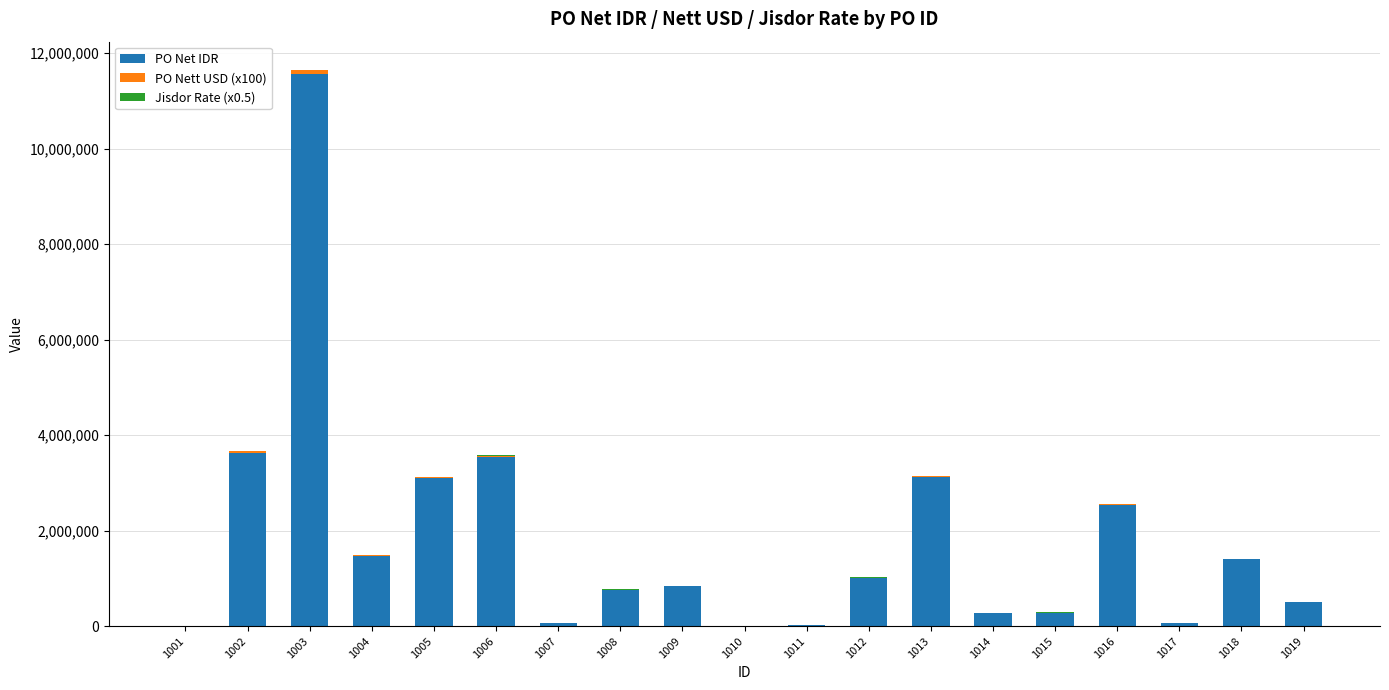

At which category is the sum across all series the highest?

1003